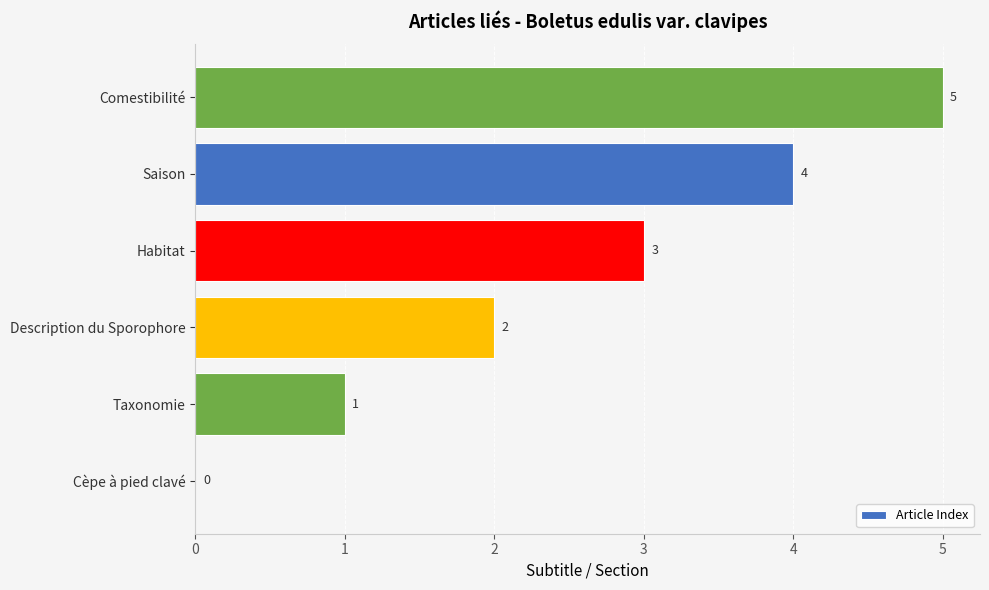

What is the sum of the values at Saison and Habitat?

7